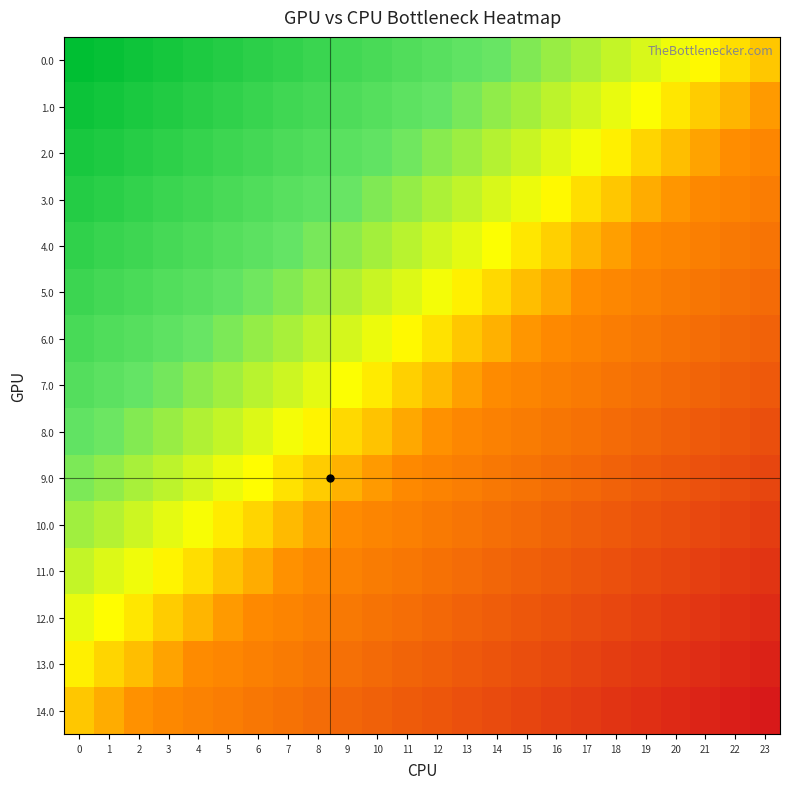

List the series in order of their peak value, lowest first.

14.0, 13.0, 12.0, 11.0, 10.0, 9.0, 8.0, 7.0, 6.0, 5.0, 4.0, 3.0, 2.0, 1.0, 0.0